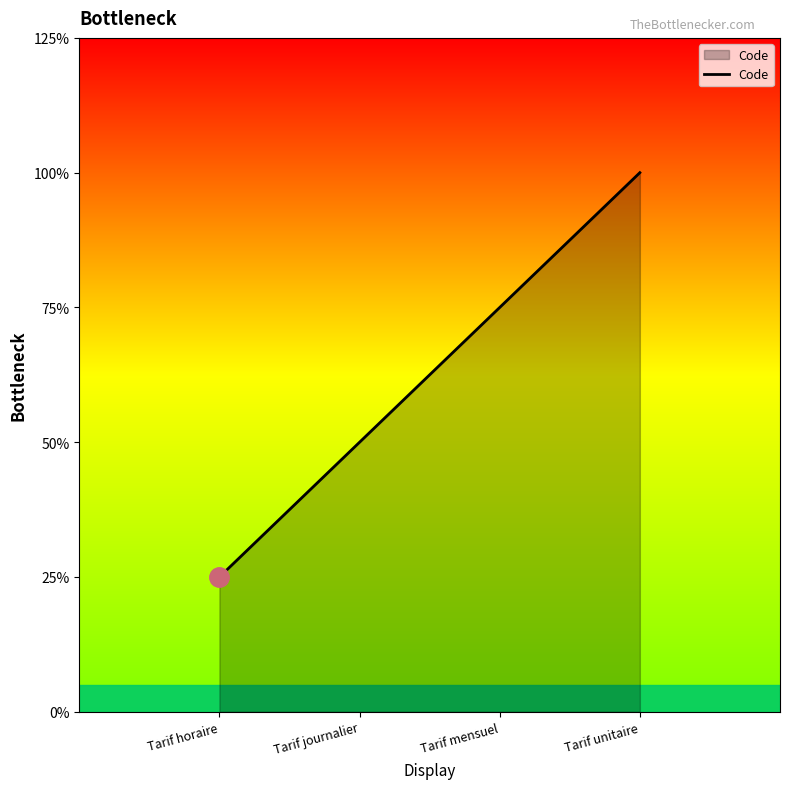

What is the label of the 1st point from the left?

Tarif horaire